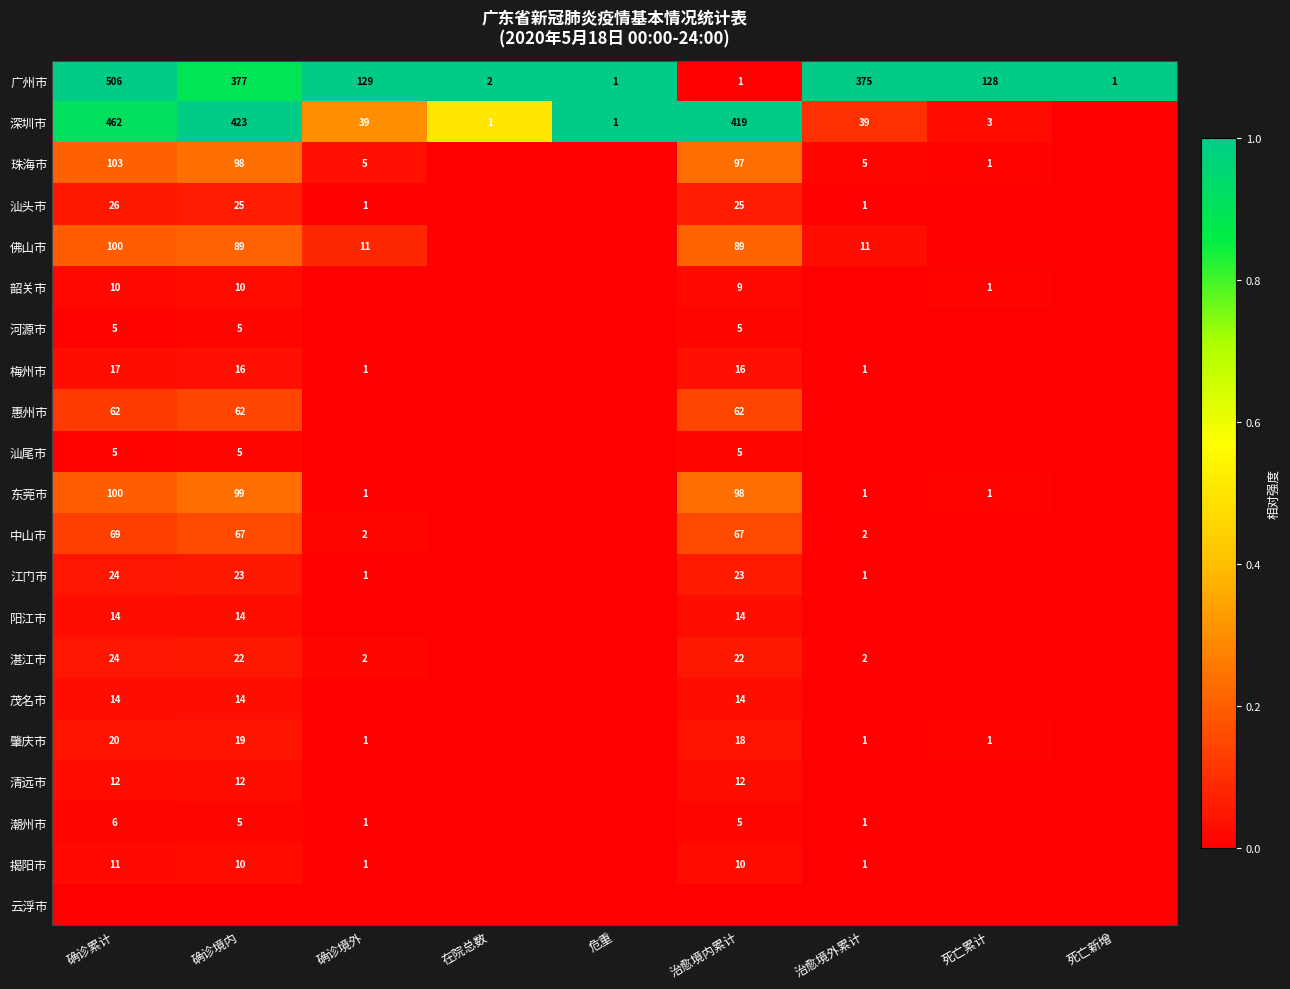

Count the number of categories in the chart.

9